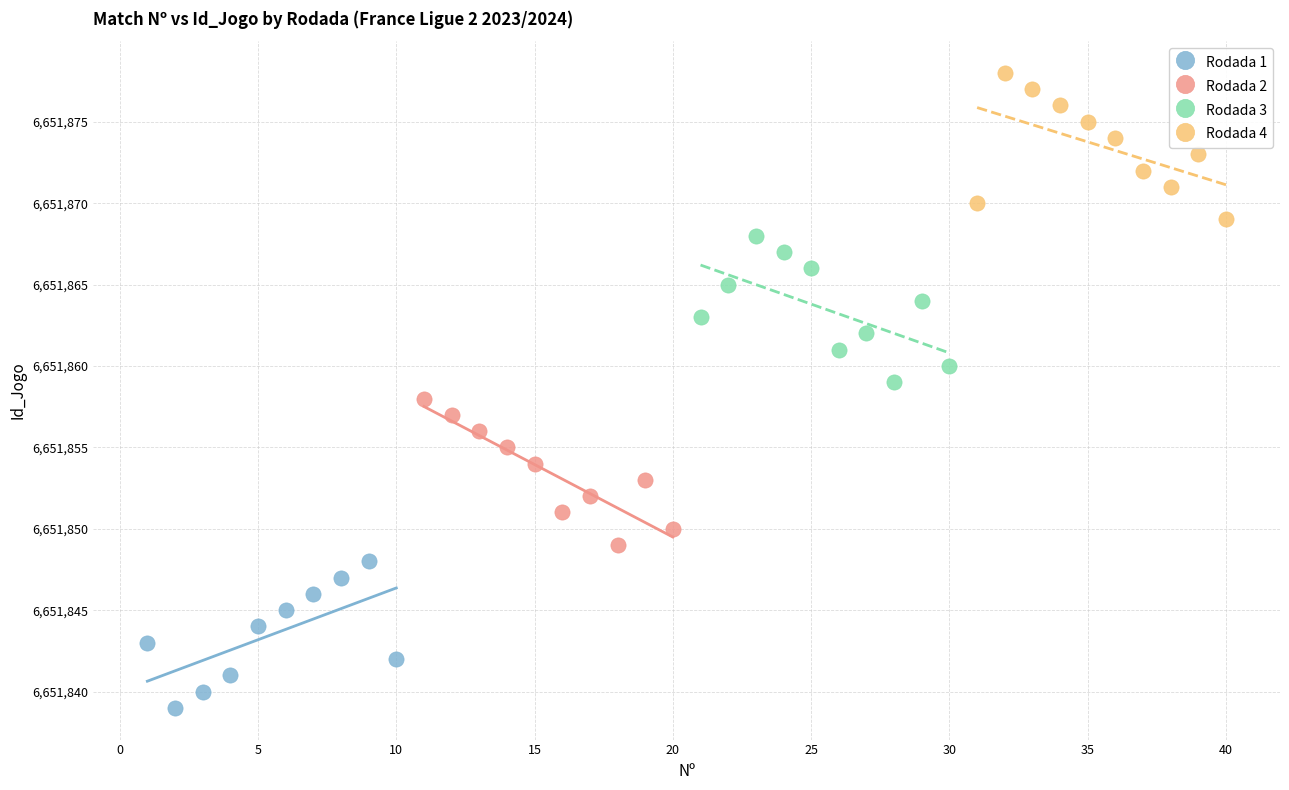

Which series contains the highest Y value?

Rodada 4